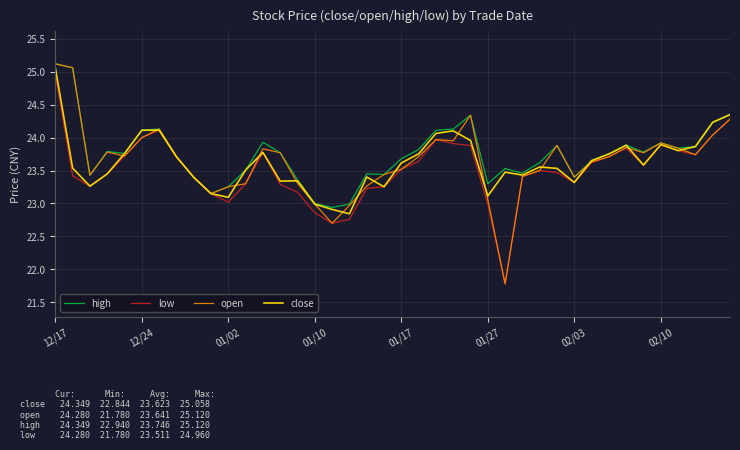

Which series has the largest range (max minus min)?

open